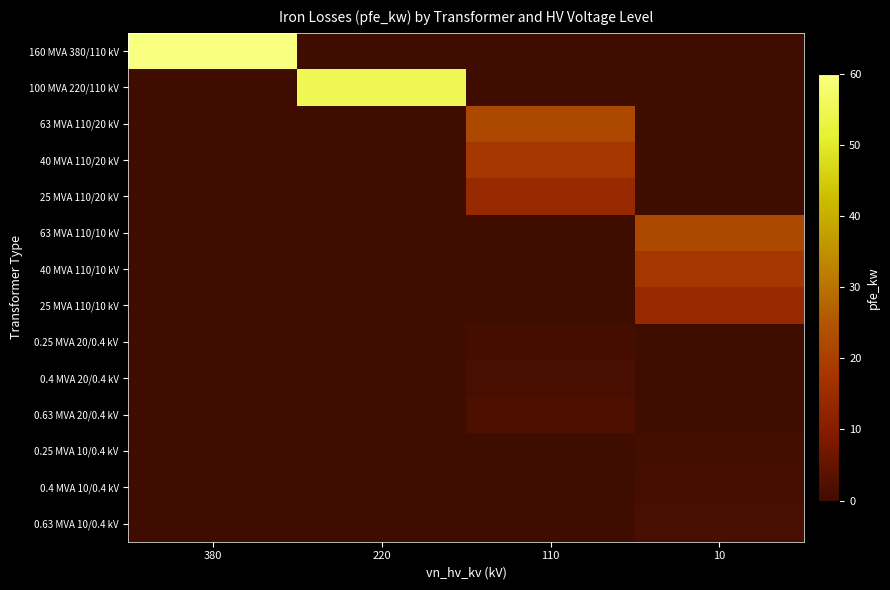

Which series has the largest range (max minus min)?

160 MVA 380/110 kV